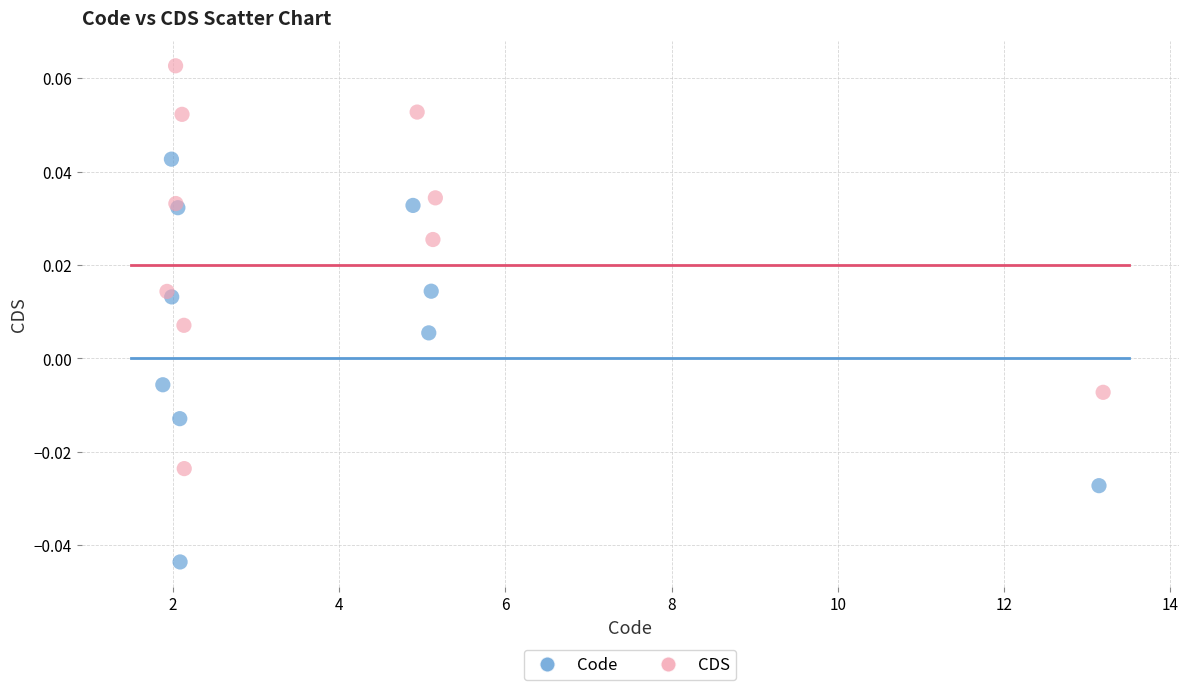

Which series reaches the minimum Y coordinate?

Code